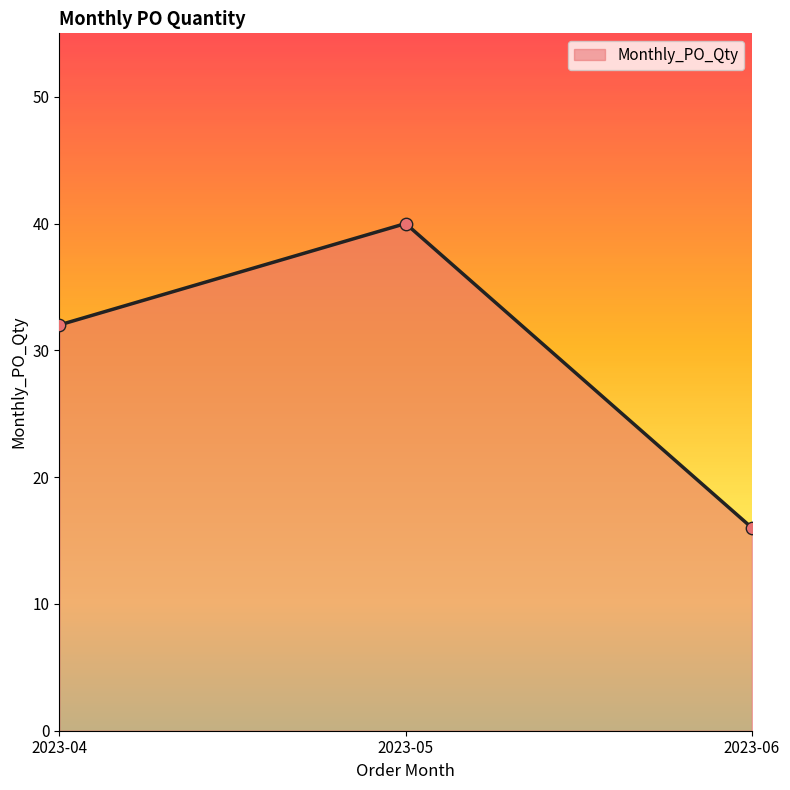

What is the ratio of the value at 2023-04 to the value at 2023-05?

0.8